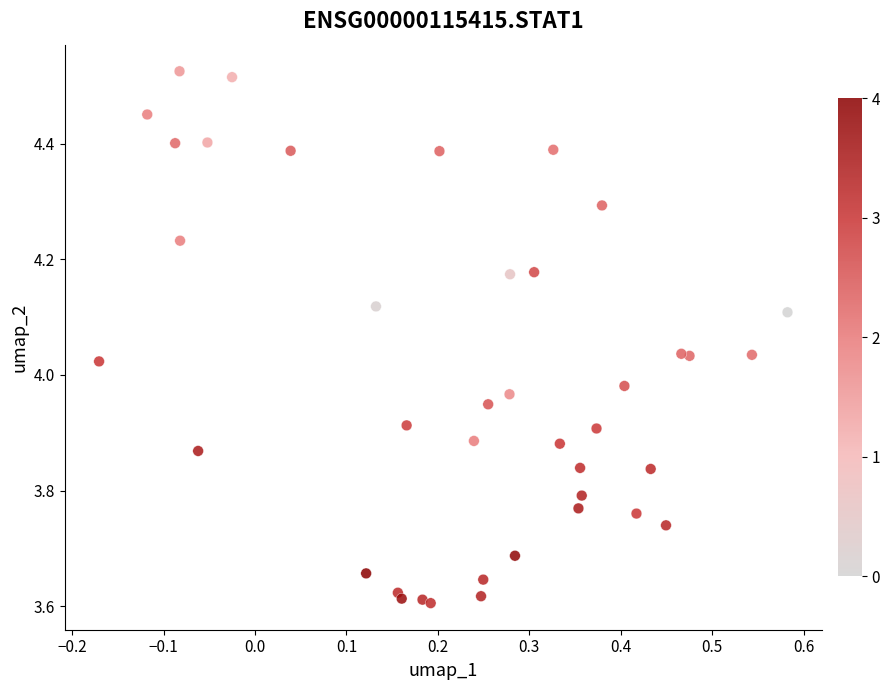

What is the range of X values (max minus min)?

0.8